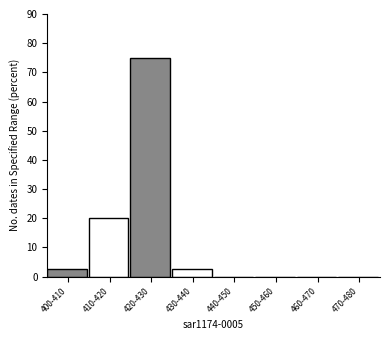

Reading left to right, list all the values displayed in this chart.

400-410=2.5	410-420=20.0	420-430=75.0	430-440=2.5	440-450=0.0	450-460=0.0	460-470=0.0	470-480=0.0